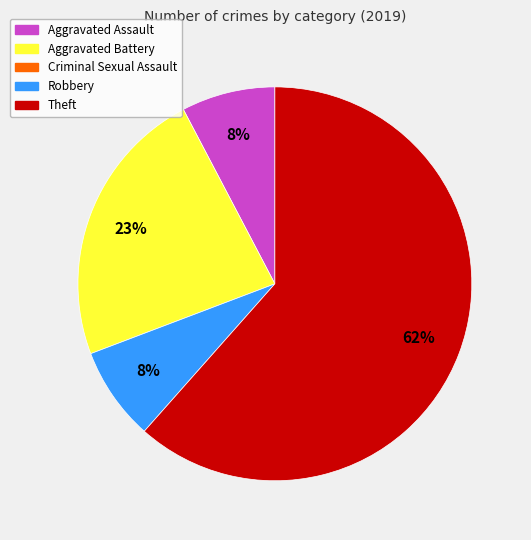

Is there a majority slice in this chart?

Yes